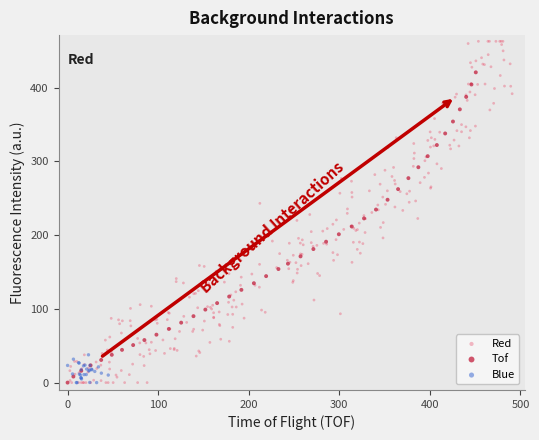

Which series has the largest Y range (max minus min)?

Red